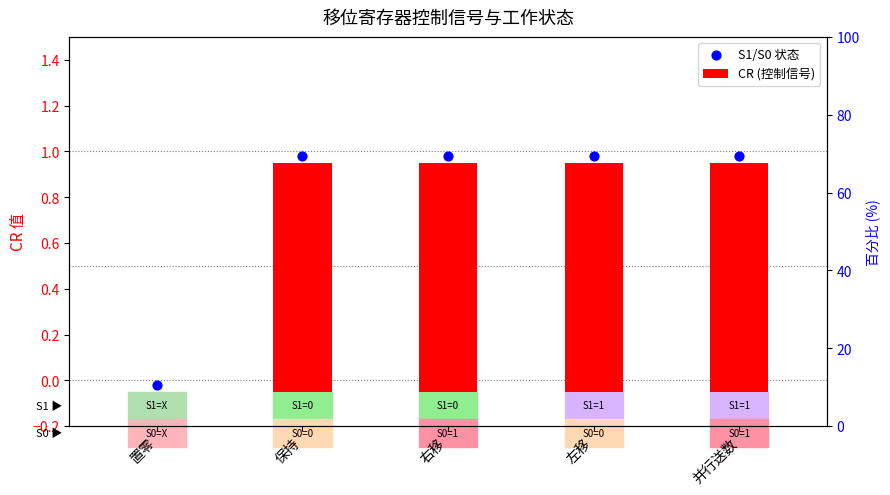

Which series reaches the maximum Y coordinate?

CR (控制信号)